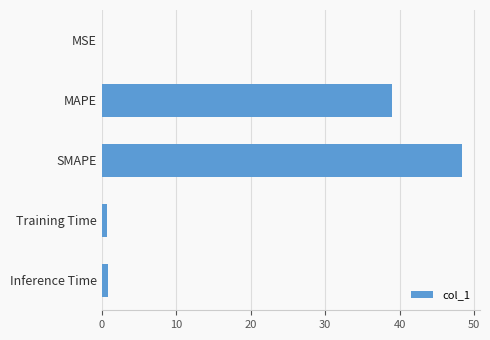

True or false: the data shows 39.0 at MAPE.

True